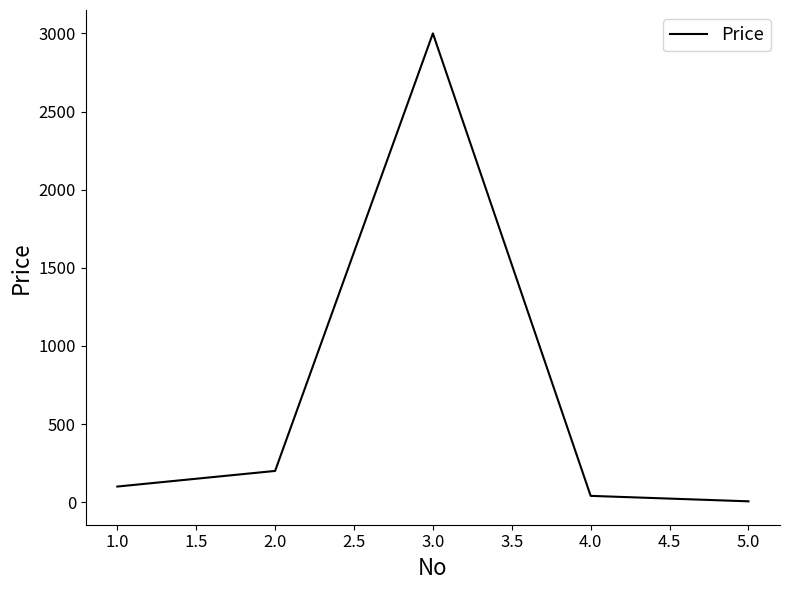

How many values are below 100?

2